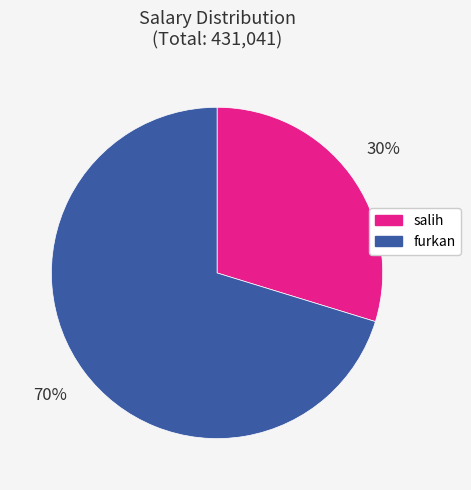

Which slice is the largest?

furkan